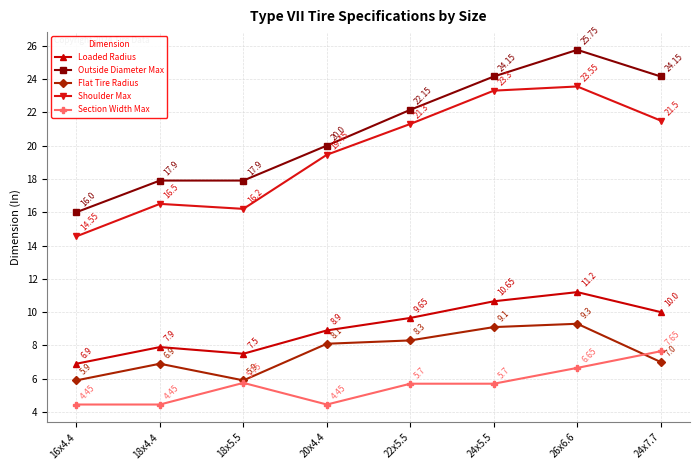

Is the value of Section Width Max at 22x5.5 greater than the value of Loaded Radius at 16x4.4?

No